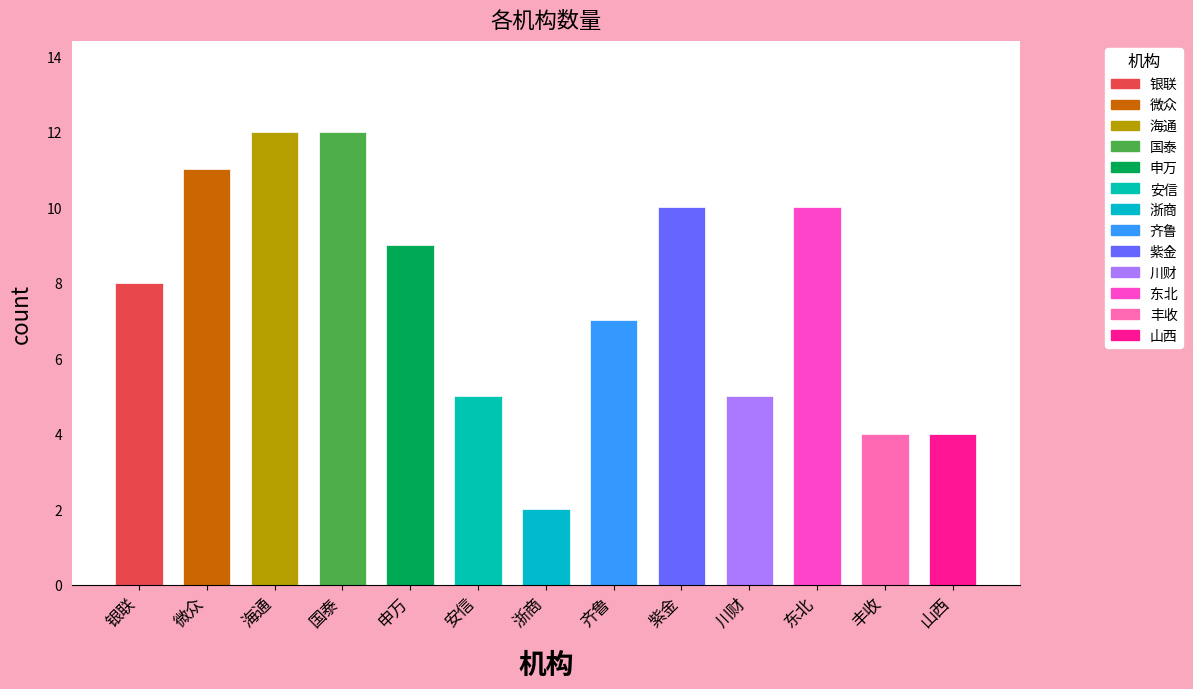

The chart shows a value of 2 at 浙商. True or false?

True